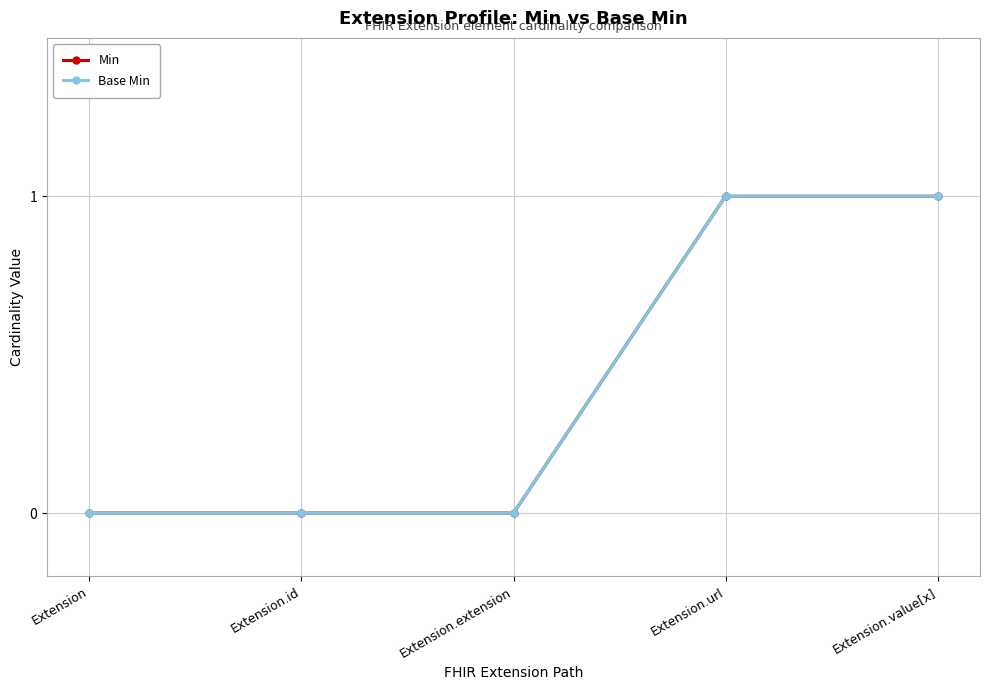

Which has a higher value, Extension.id or Extension.url?

Extension.url